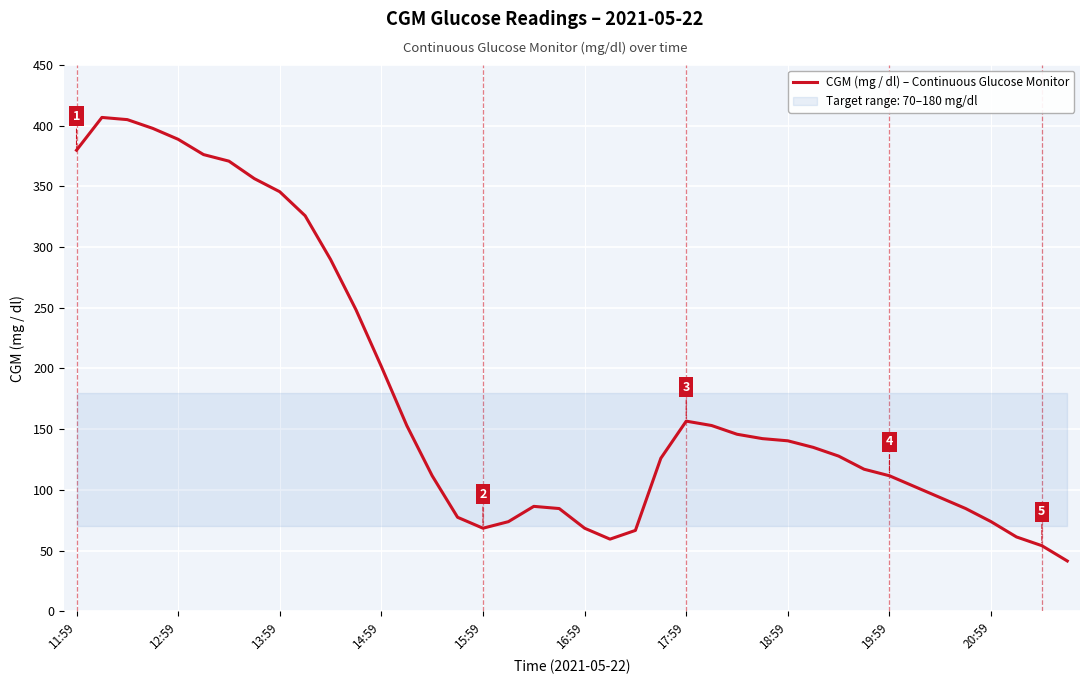

Where does the data first go above 135?

11:59